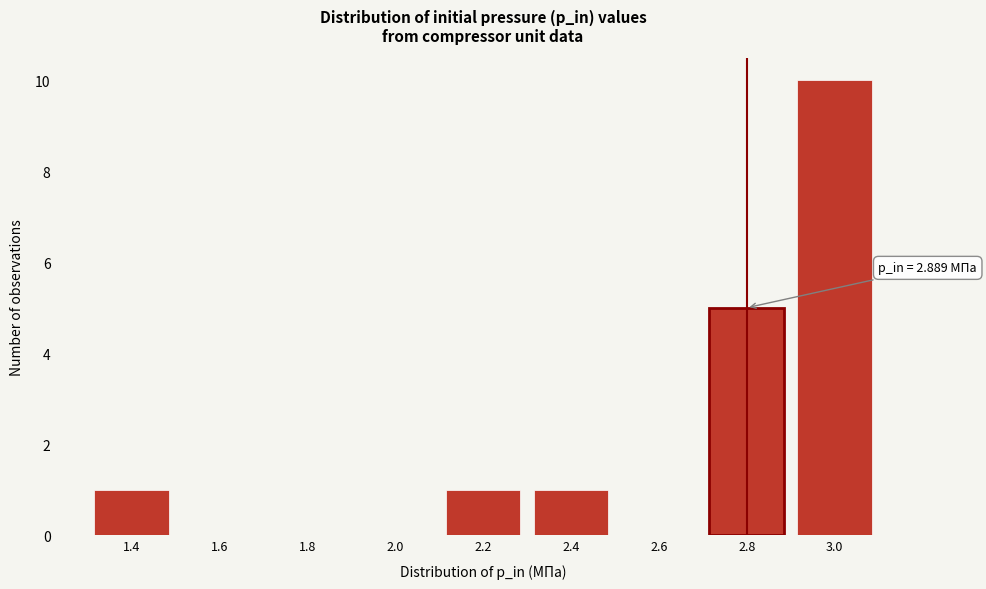

Reading right to left, transcribe all the data shown in this chart.

3.0=10	2.8=5	2.6=0	2.4=1	2.2=1	2.0=0	1.8=0	1.6=0	1.4=1